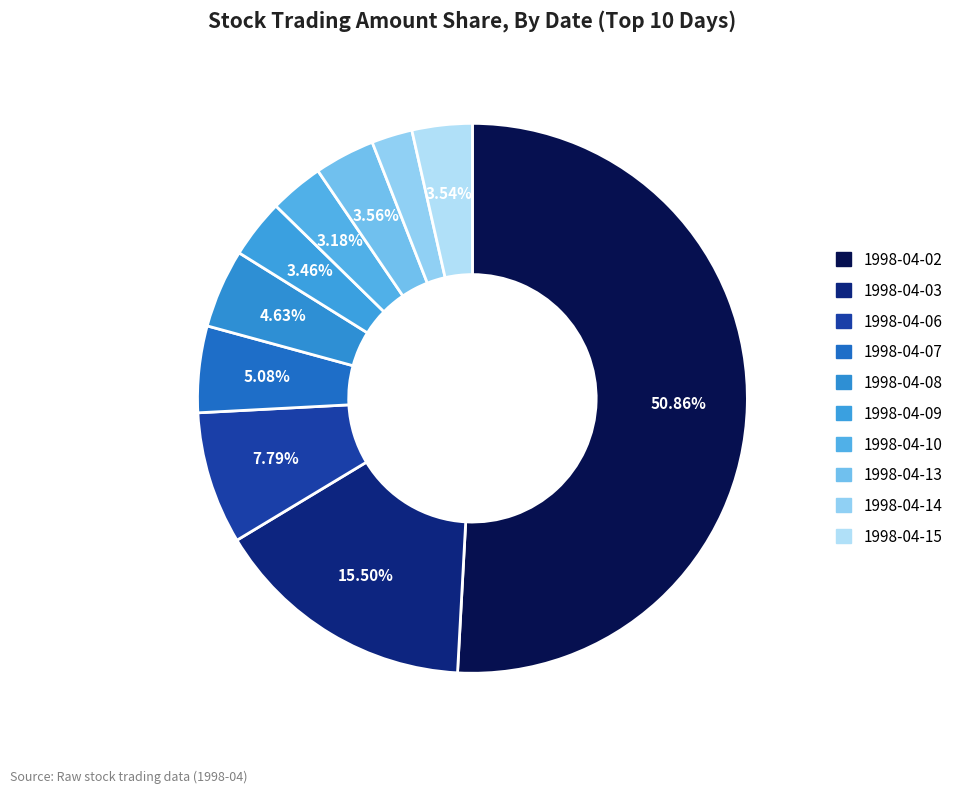

What percentage is NOT represented by 1998-04-15?

96.5%